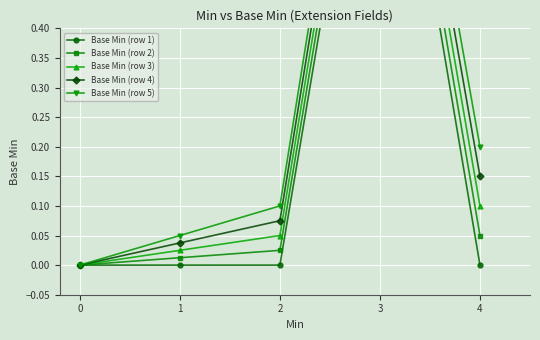

Is the value of Base Min (row 2) at 1 greater than the value of Base Min (row 5) at 2?

No